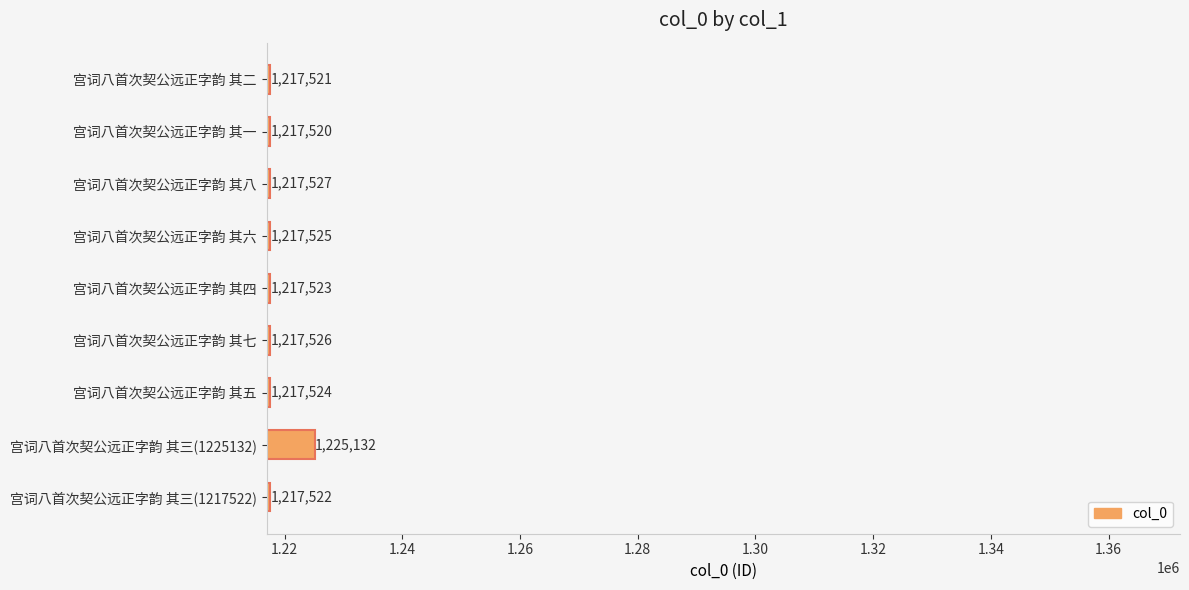

What is the maximum value shown in the chart?

1225132